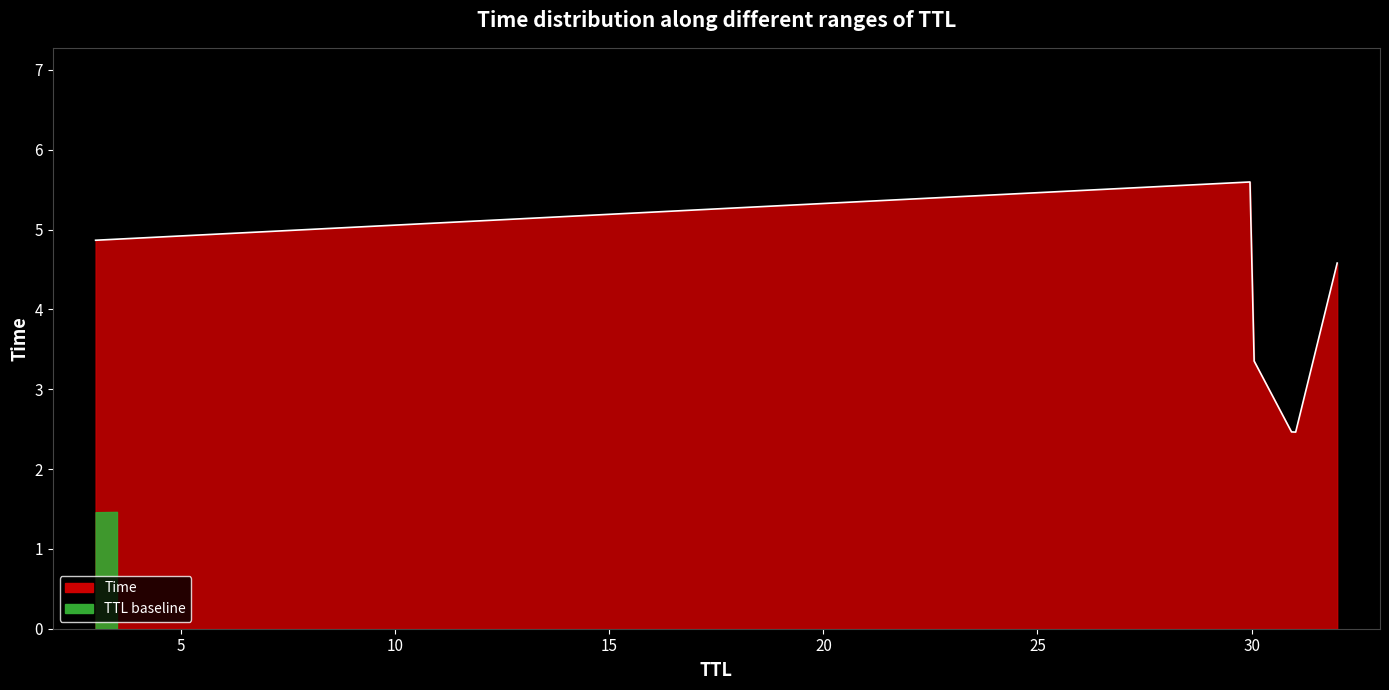

What is the average value?

4.0